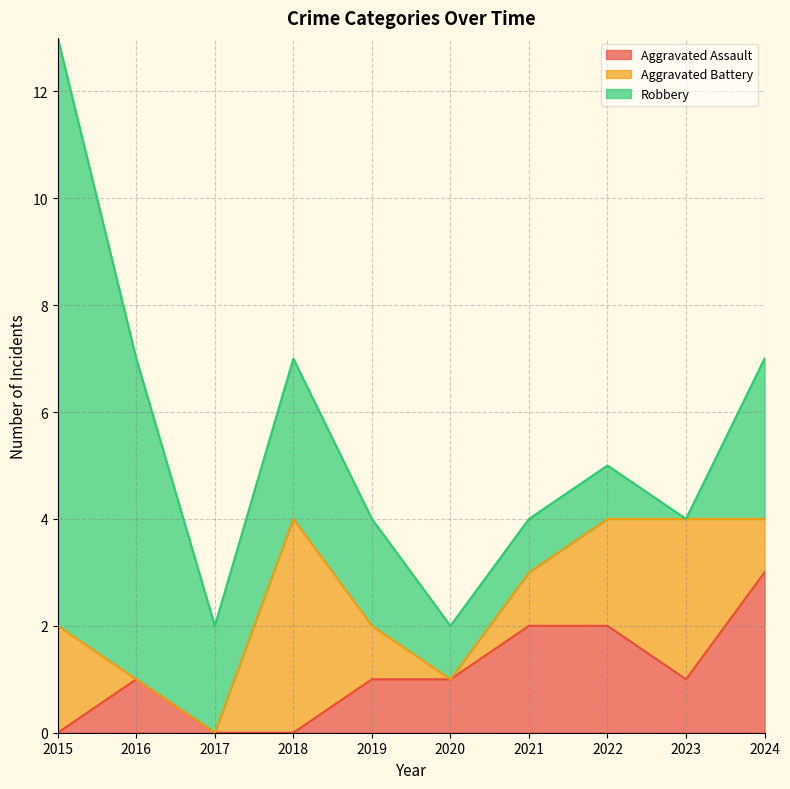

Reading right to left, transcribe all the data shown in this chart.

Aggravated Assault: 2024=3	2023=1	2022=2	2021=2	2020=1	2019=1	2018=0	2017=0	2016=1	2015=0
Aggravated Battery: 2024=1	2023=3	2022=2	2021=1	2020=0	2019=1	2018=4	2017=0	2016=0	2015=2
Robbery: 2024=3	2023=0	2022=1	2021=1	2020=1	2019=2	2018=3	2017=2	2016=6	2015=11